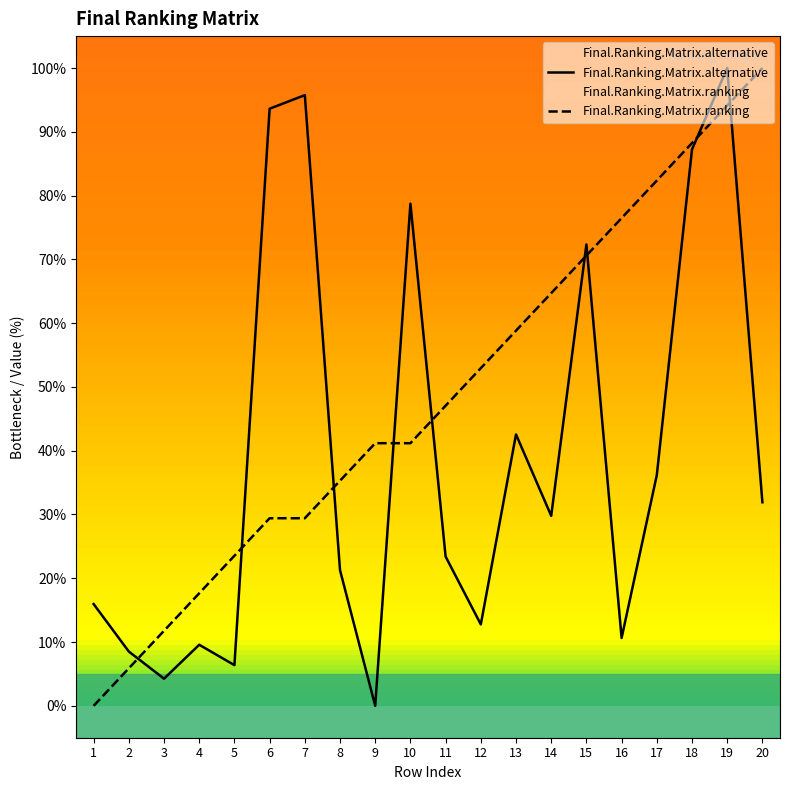

At which category is the sum across all series the highest?

19